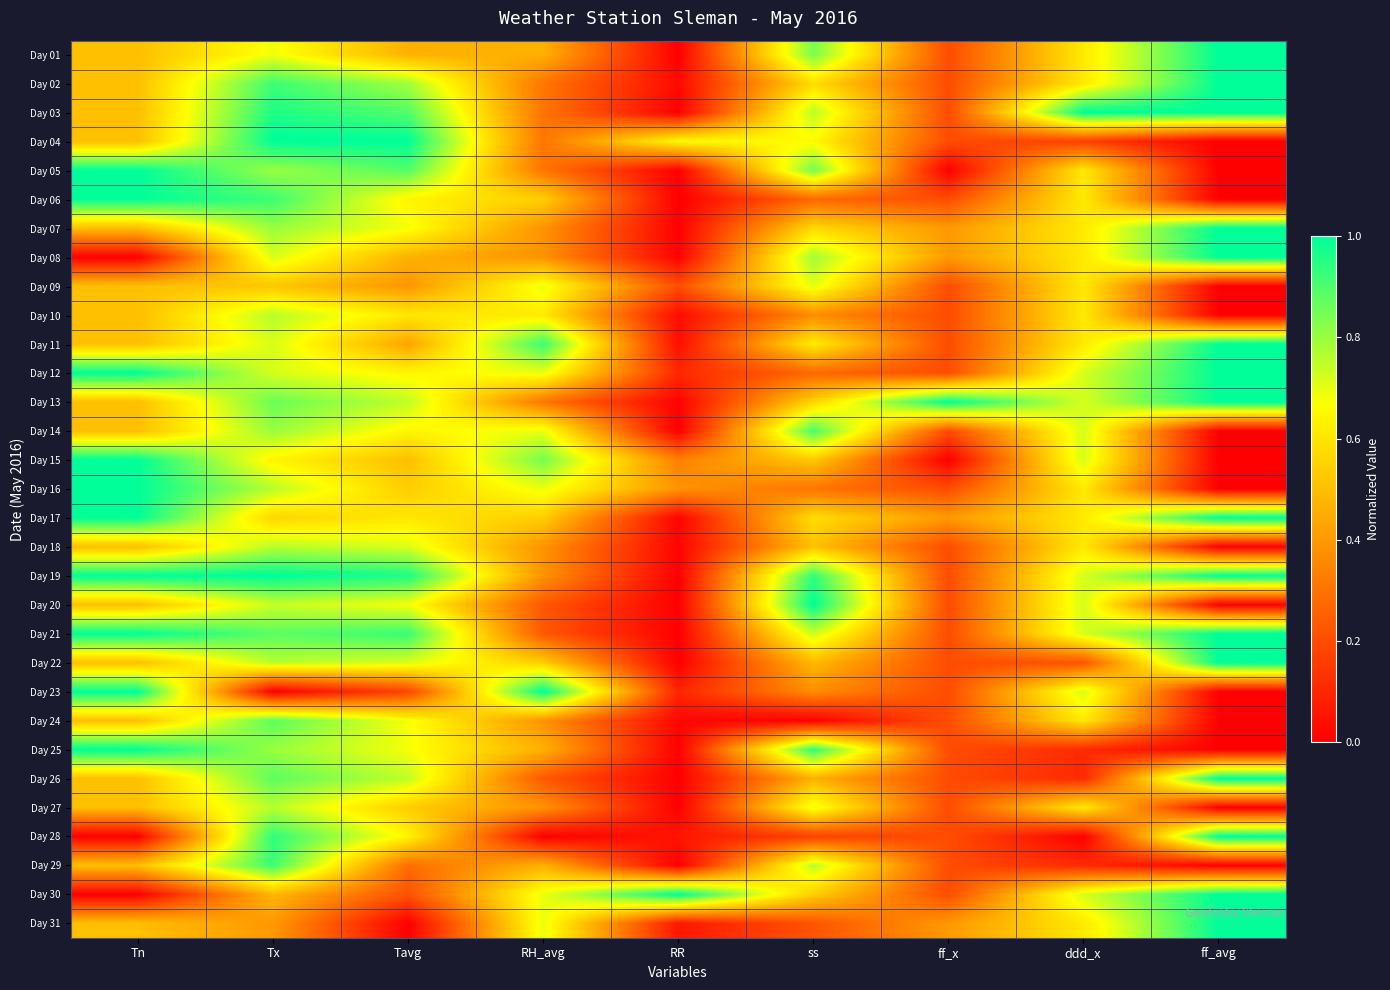

What is the difference between the highest and lowest values at Tn?

1.0